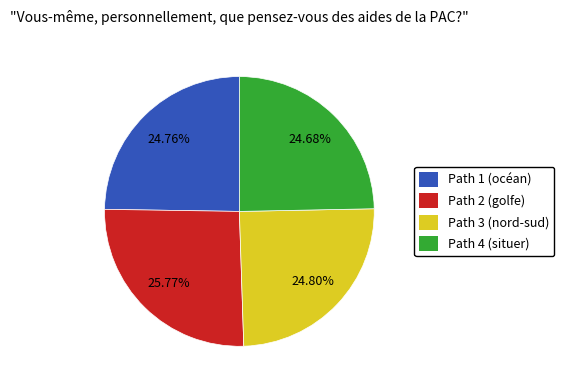

True or false: Path 4 (situer) accounts for 10% of the total.

False